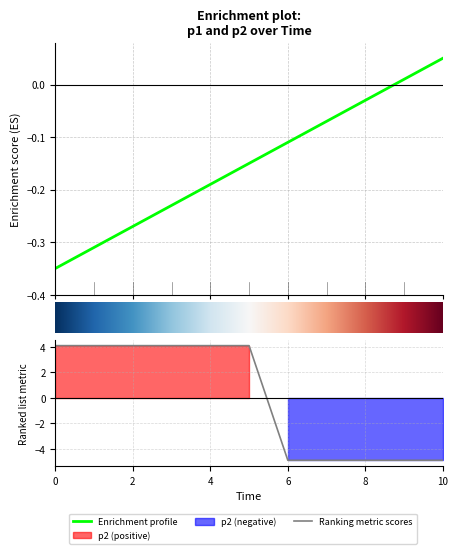

List the labels in order of p2 value, largest first.

0, 1, 2, 3, 4, 5, 6, 7, 8, 9, 10